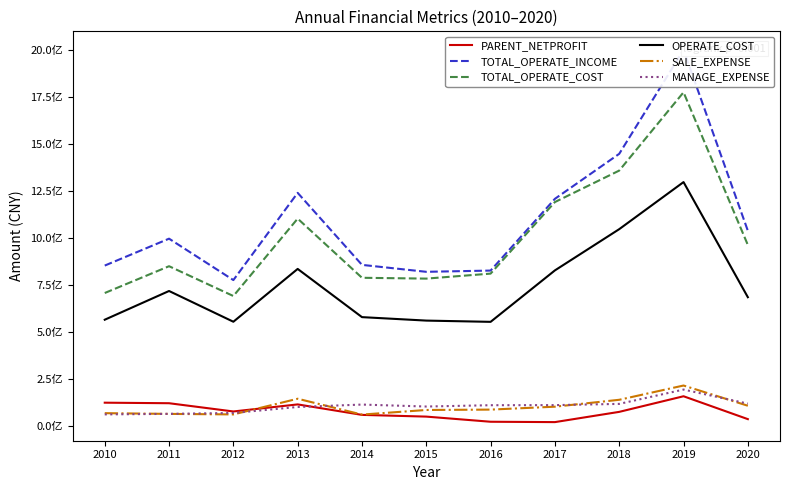

Is it true that TOTAL_OPERATE_INCOME equals 1984437269.7 at 2013?

False